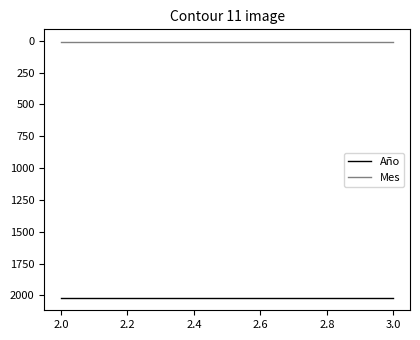

Which series has the widest spread of values?

Año